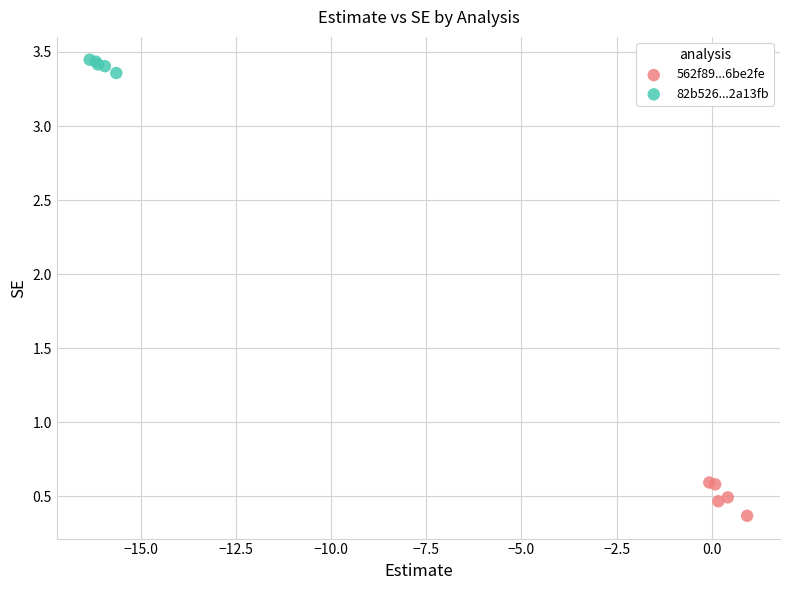

What are all the series names shown in the legend?

562f89...6be2fe, 82b526...2a13fb